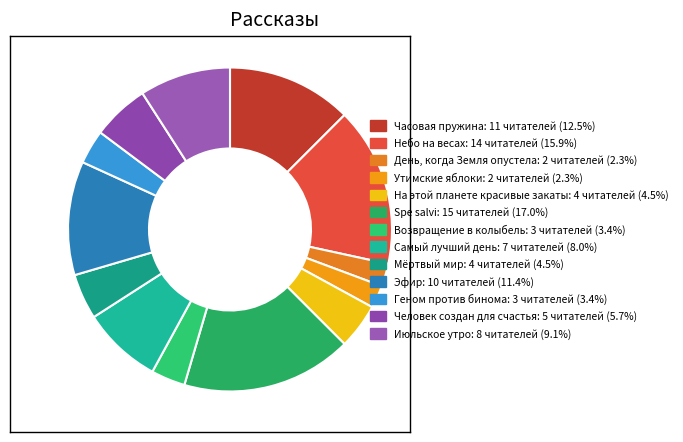

To the nearest percent, what is the difference between the largest and smallest slice percentages?

15%